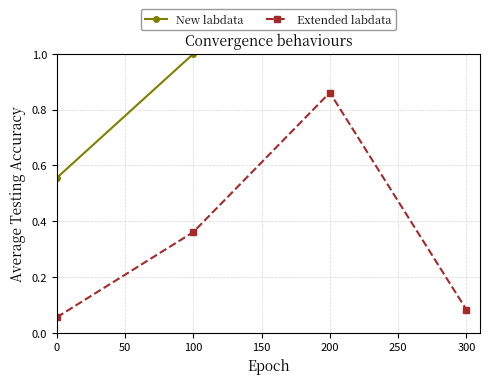

The value of Extended labdata at 100 is 0.5. True or false?

False